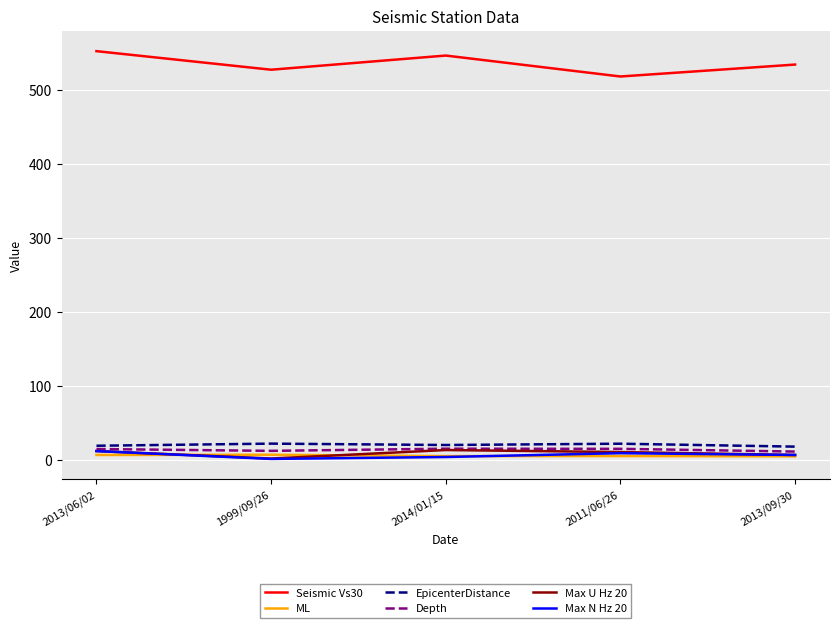

Which category has the highest value across all series?

2013/06/02